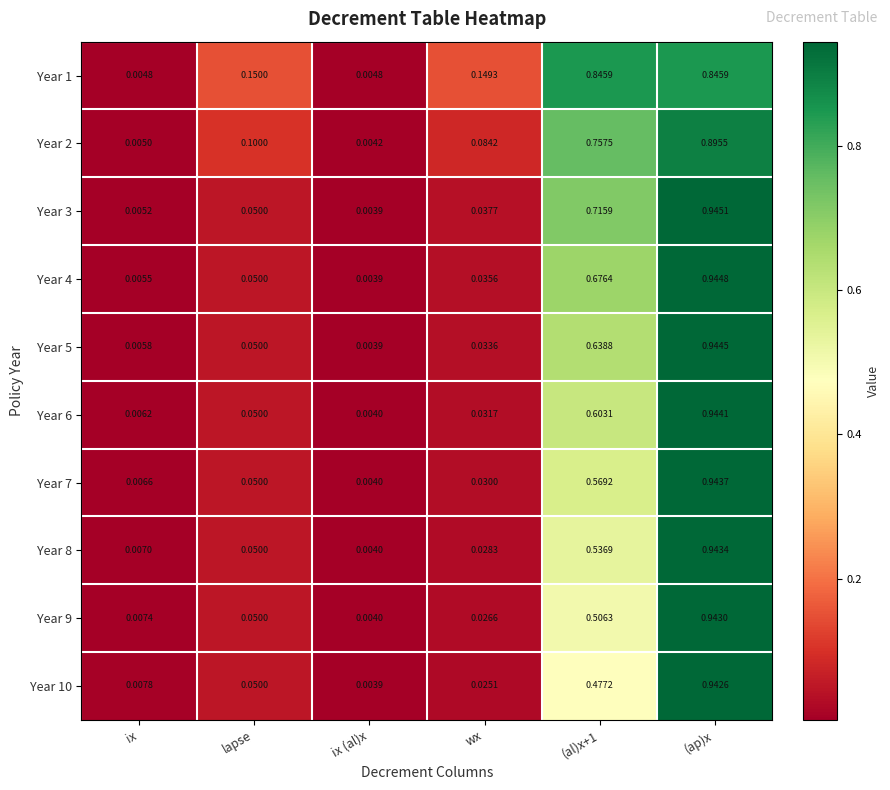

At which category is the sum across all series the highest?

(ap)x